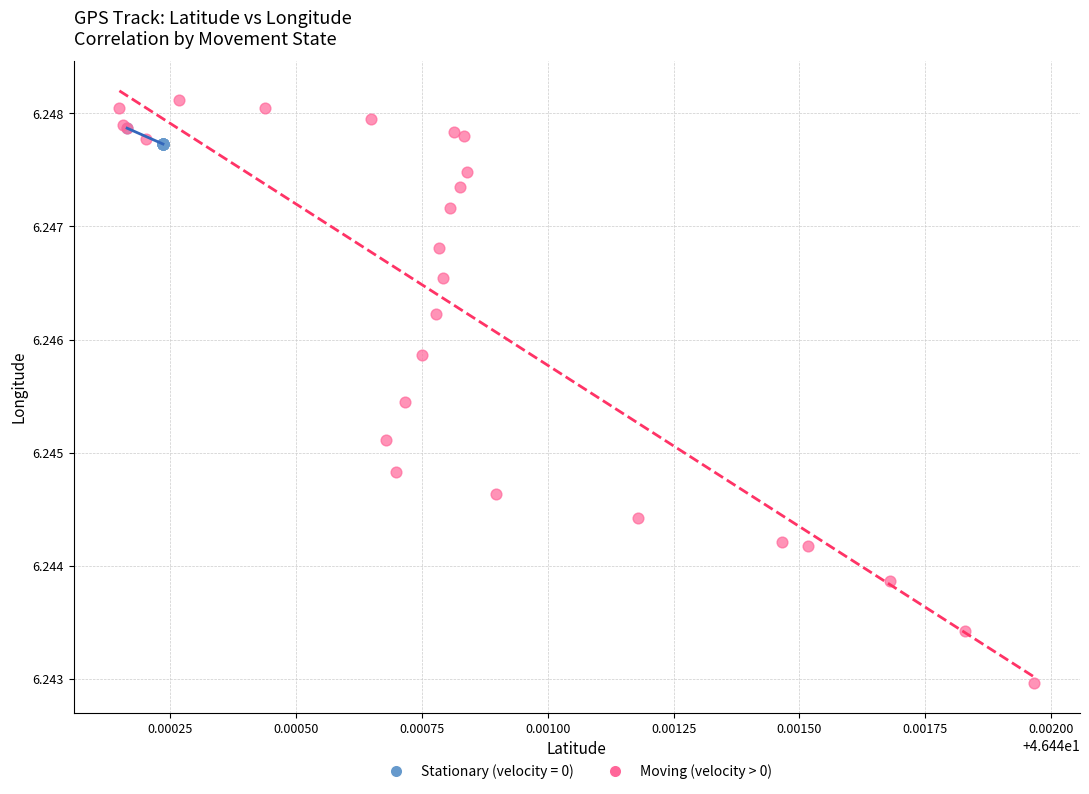

Which series contains the lowest Y value?

Moving (velocity > 0)